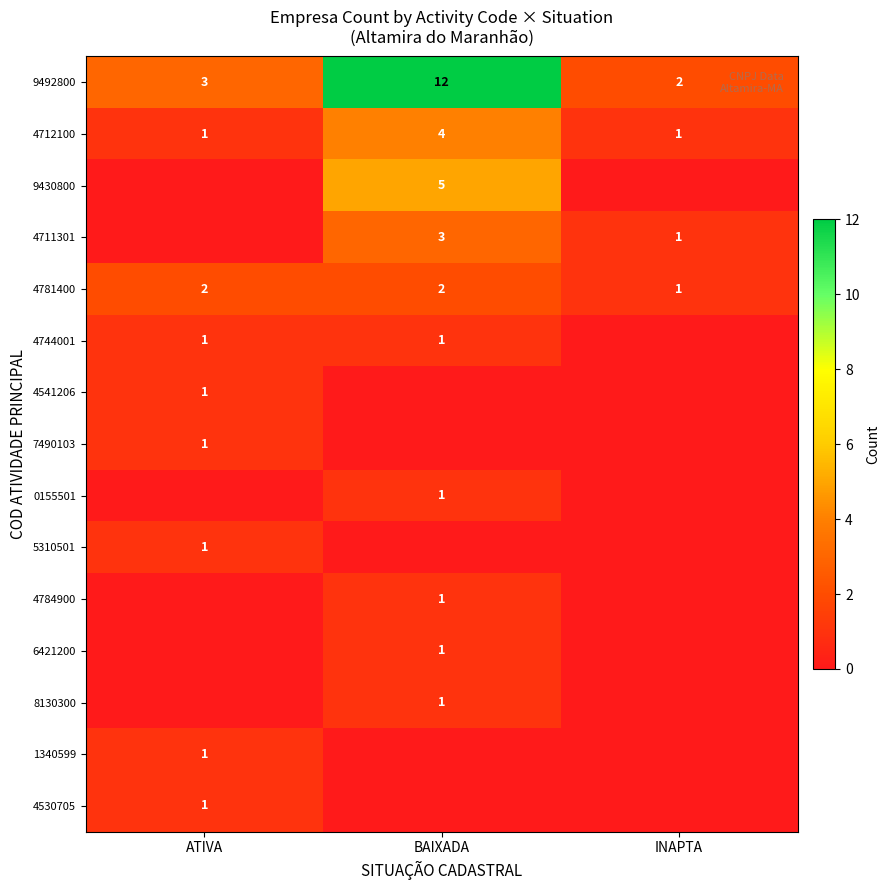

What is the sum of all 9492800 values?

17